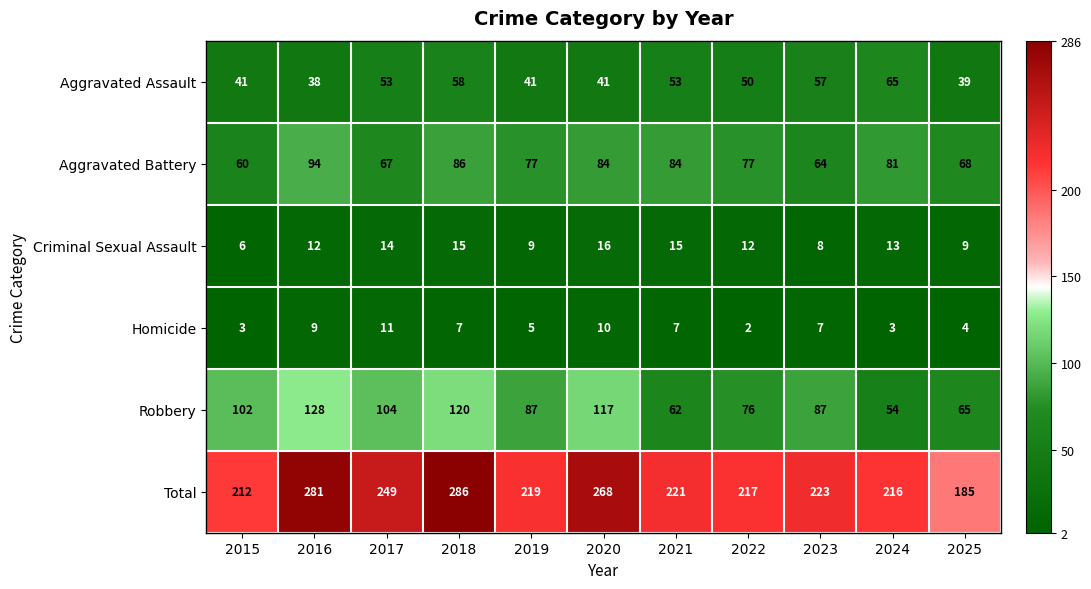

At 2023, list the series in order from largest to smallest.

Total, Robbery, Aggravated Battery, Aggravated Assault, Criminal Sexual Assault, Homicide